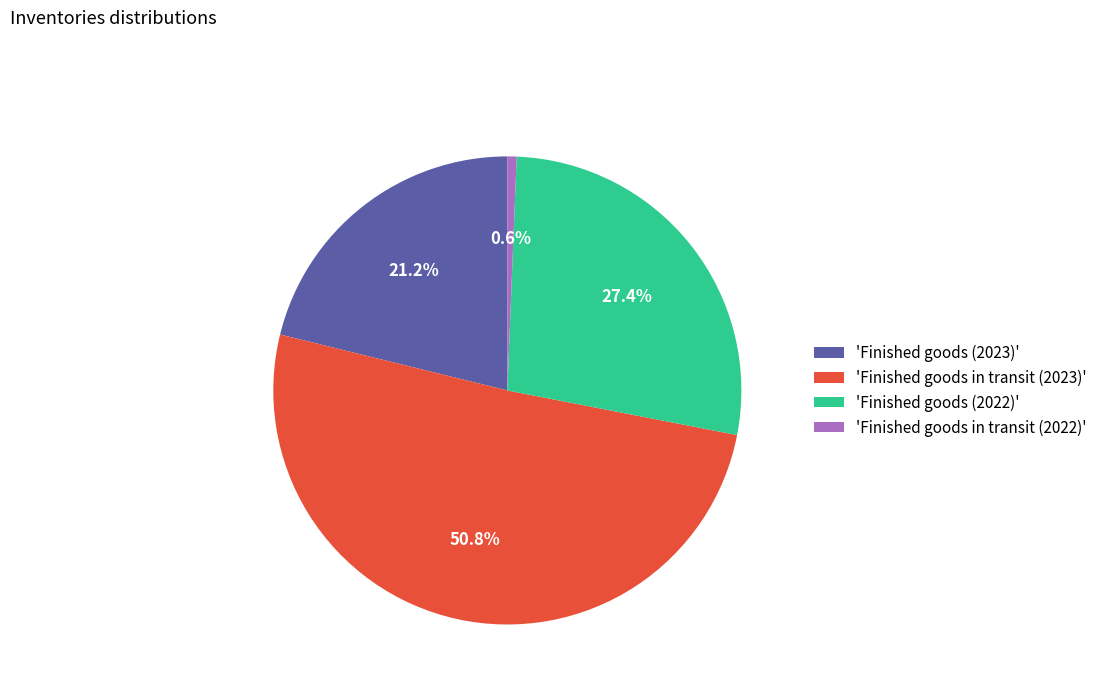

Count the number of slices in the pie.

4